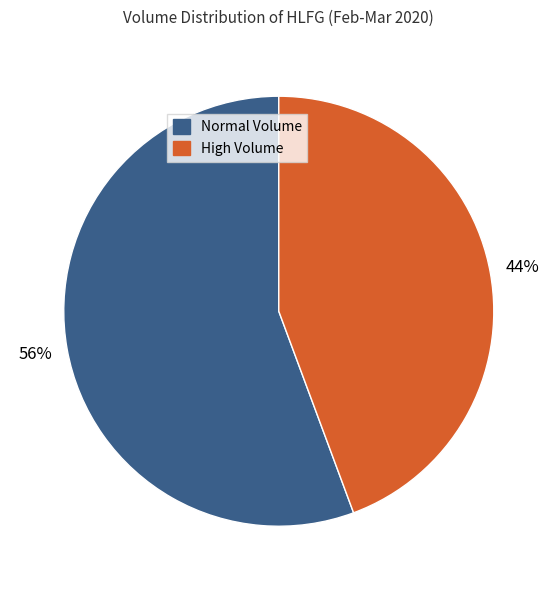

To the nearest percent, what is the average slice percentage?

50%